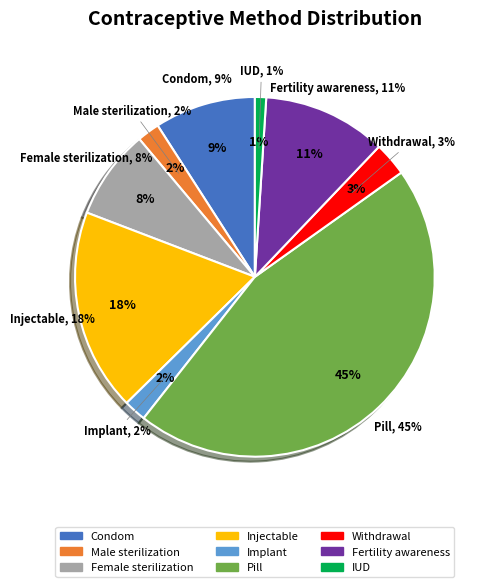

What percentage is the Female sterilization slice, to the nearest percent?

8%